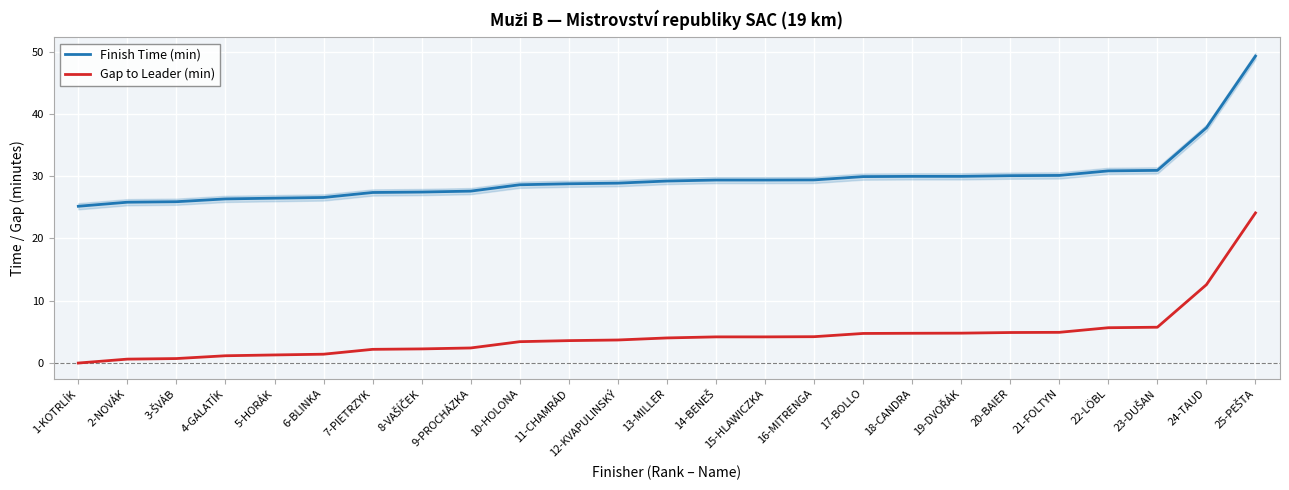

What is the sum of the Gap to Leader (min) values at 7-PIETRZYK and 25-PEŠTA?

26.3